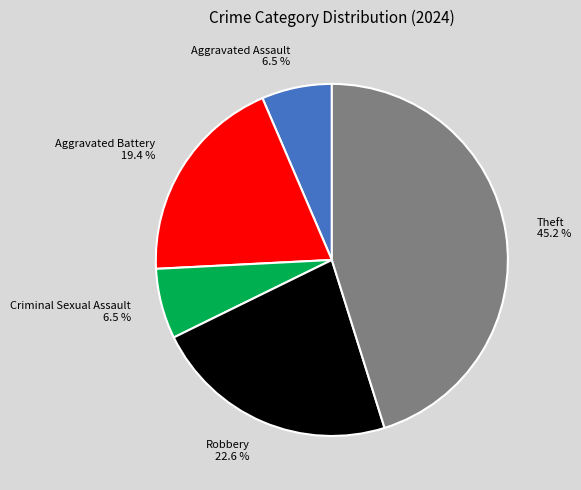

What is the total percentage of Robbery and Aggravated Battery?

41.9%